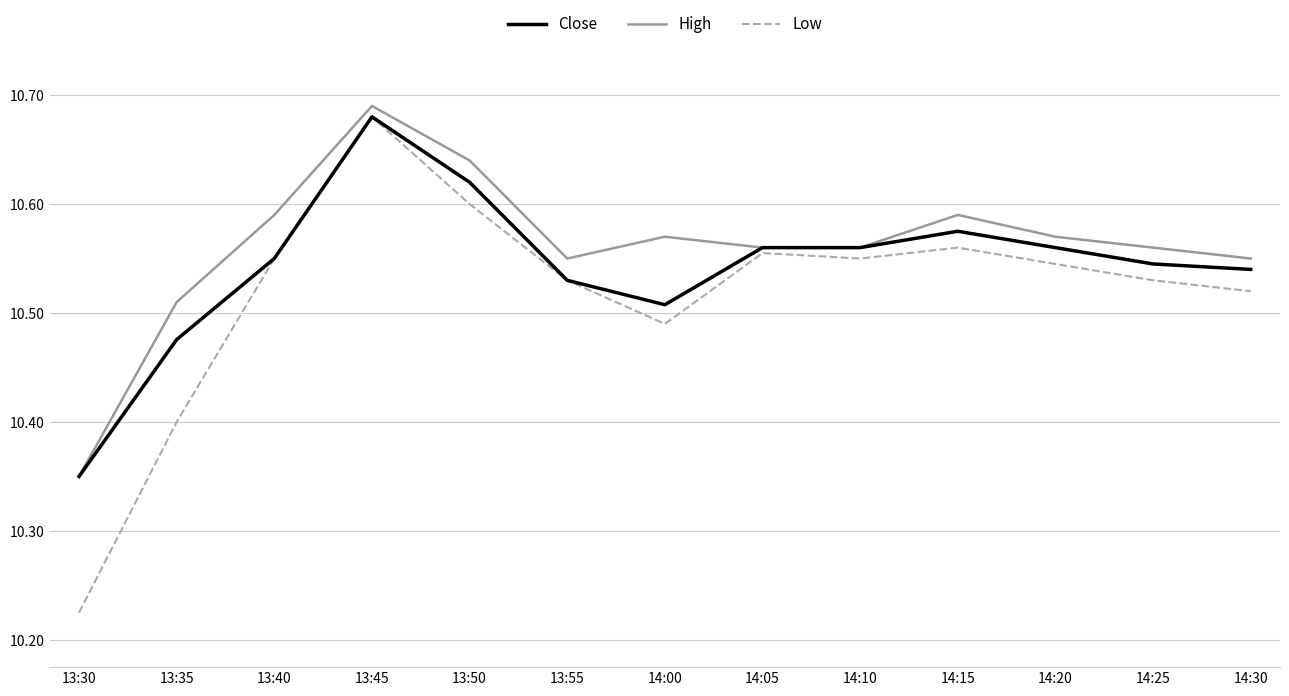

At which label does Close reach its peak?

13:45